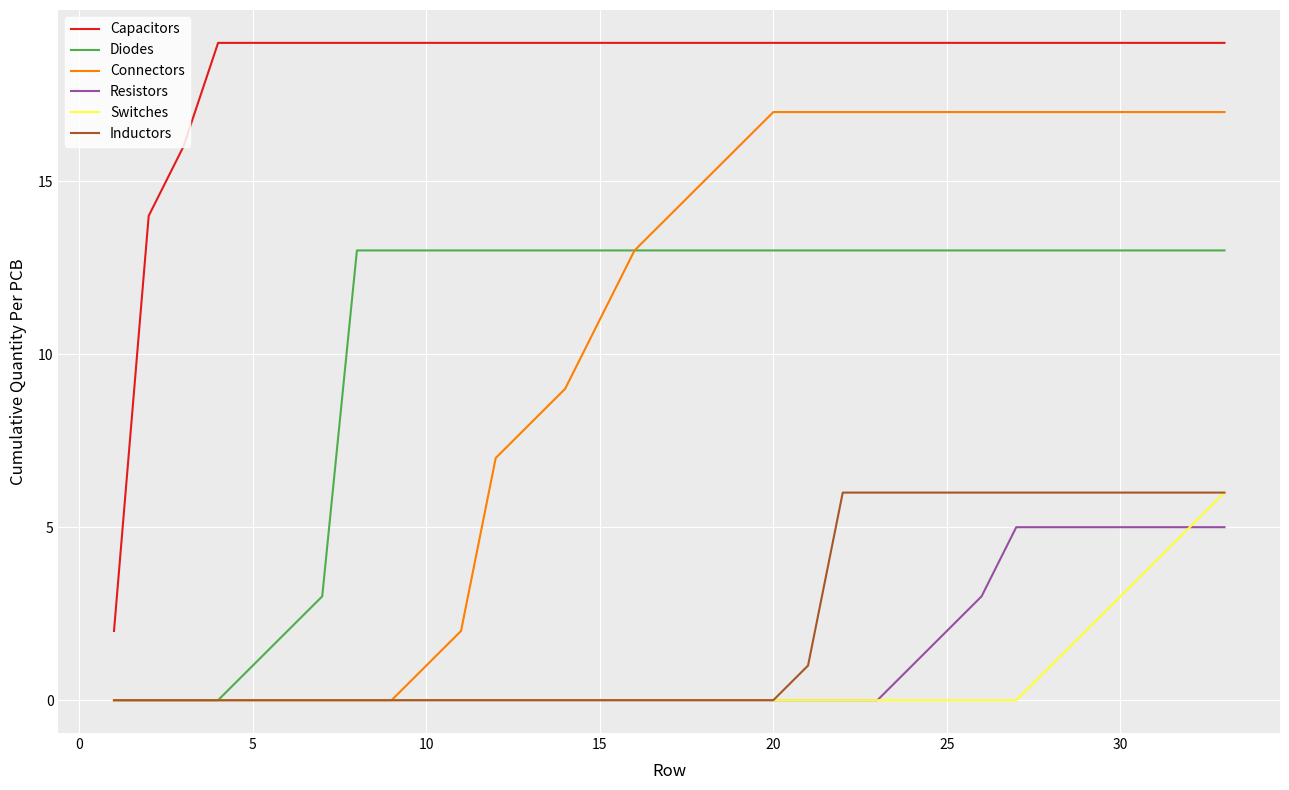

True or false: Capacitors and Diodes cross at least once.

False